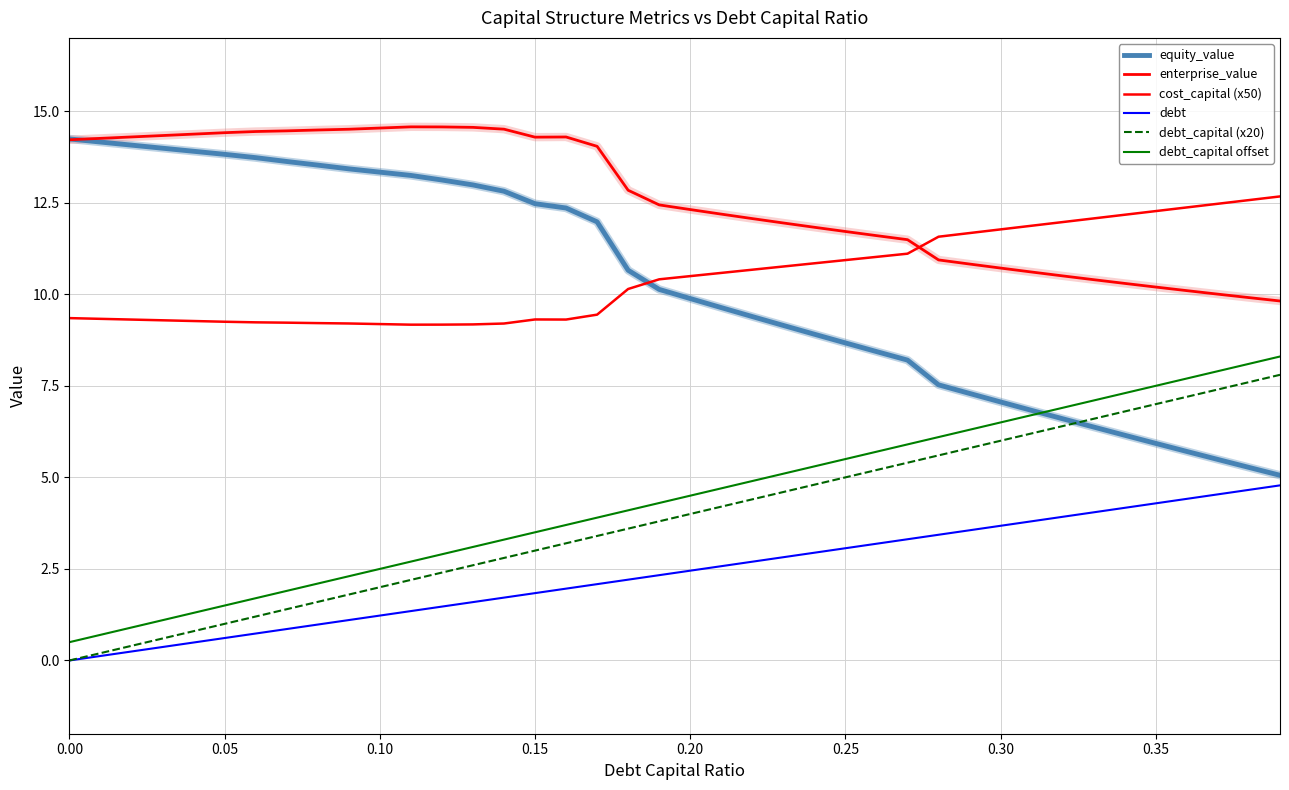

True or false: equity_value and debt intersect in this chart.

False